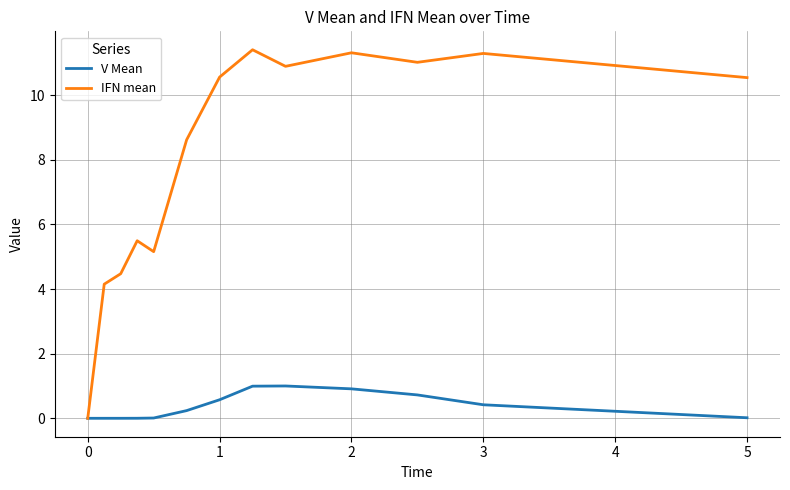

How many distinct data groups are displayed?

2